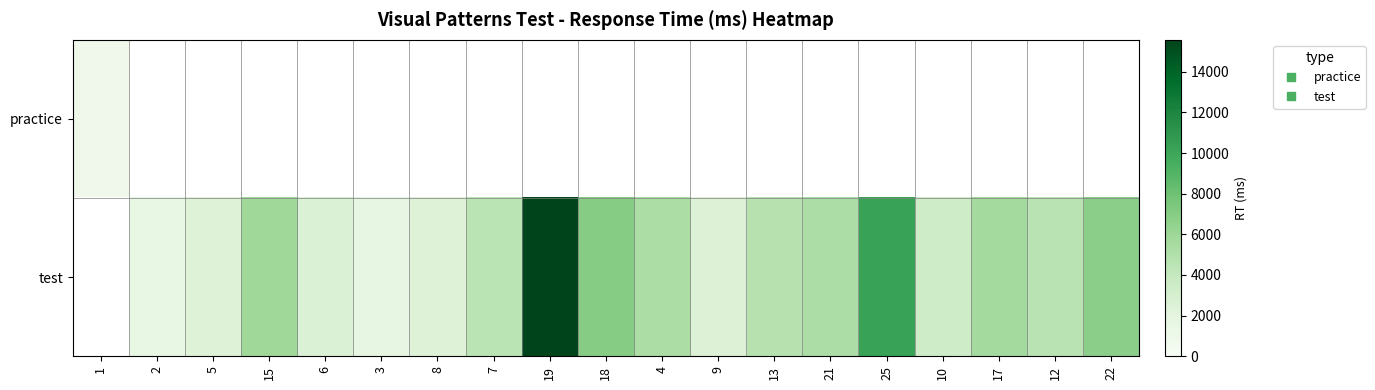

At which category does the chart reach its minimum across all series?

1